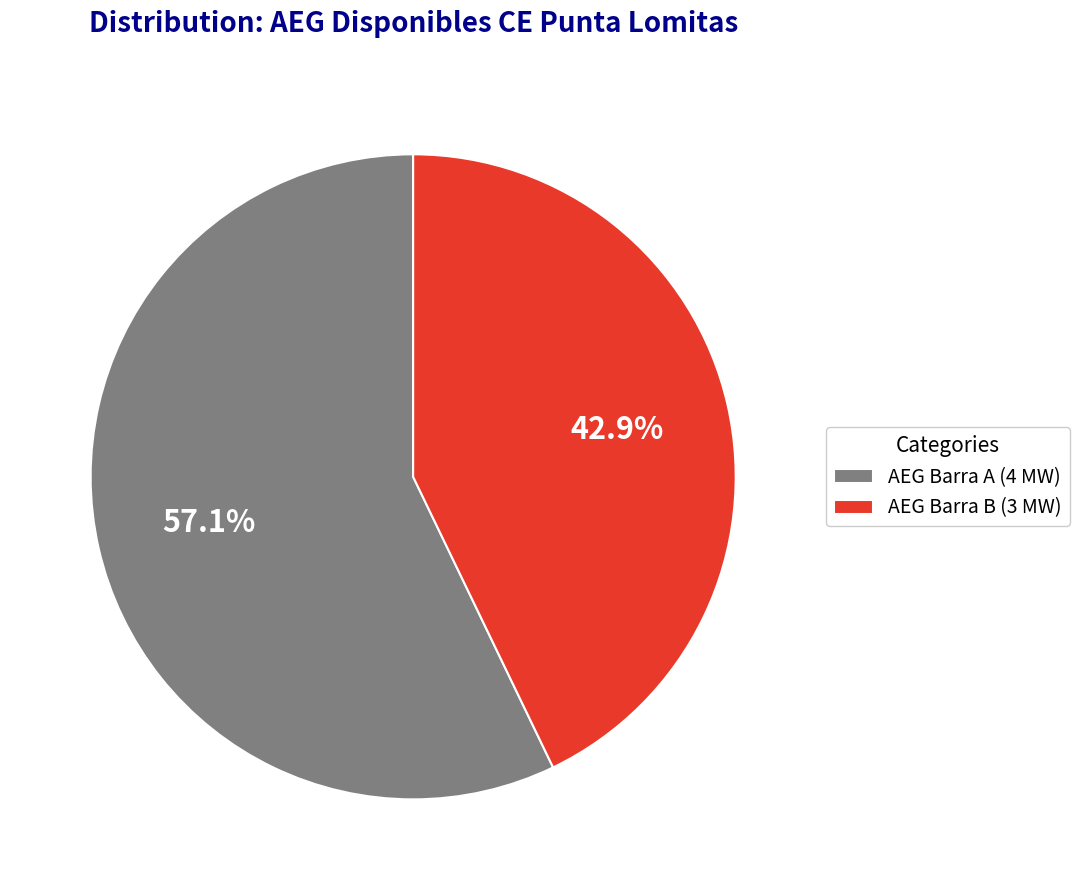

Rank the categories by value from lowest to highest.

AEG Barra B (3 MW), AEG Barra A (4 MW)